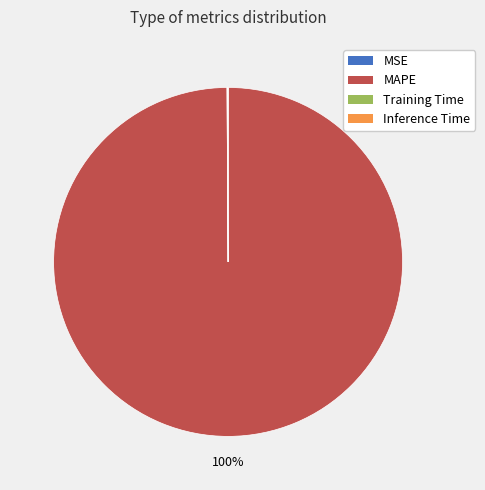

Which category has the biggest portion of the pie?

MAPE